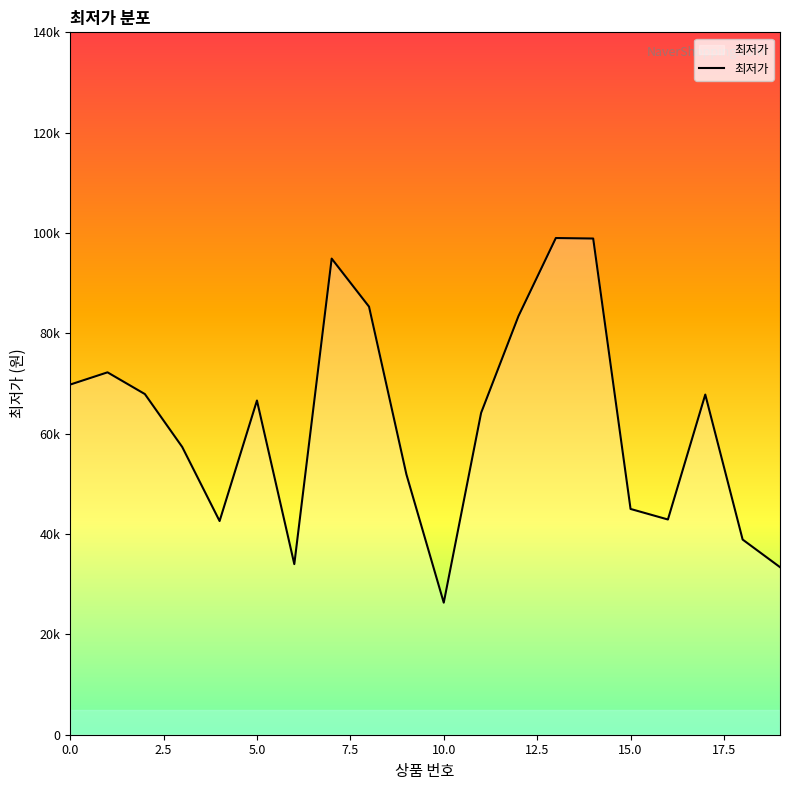

Reading right to left, what are all the values shown in this chart?

33400	38900	67800	42900	45000	98900	99000	83440	64150	26320	51900	85320	94900	34000	66610	42590	57350	67900	72230	69790